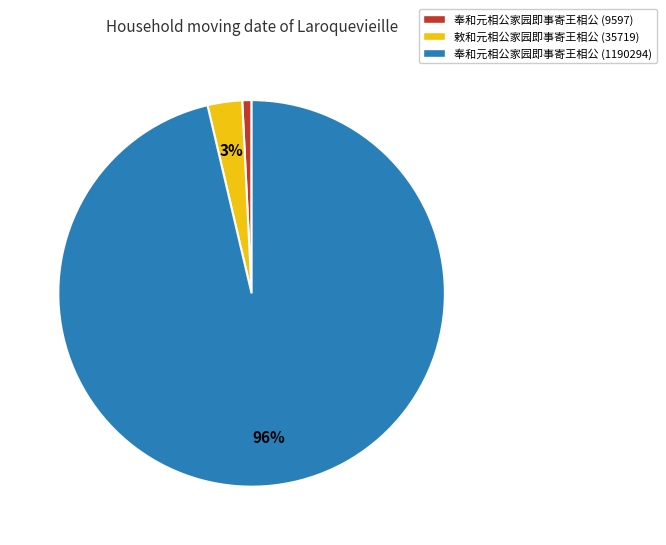

How many slices are in this pie chart?

3